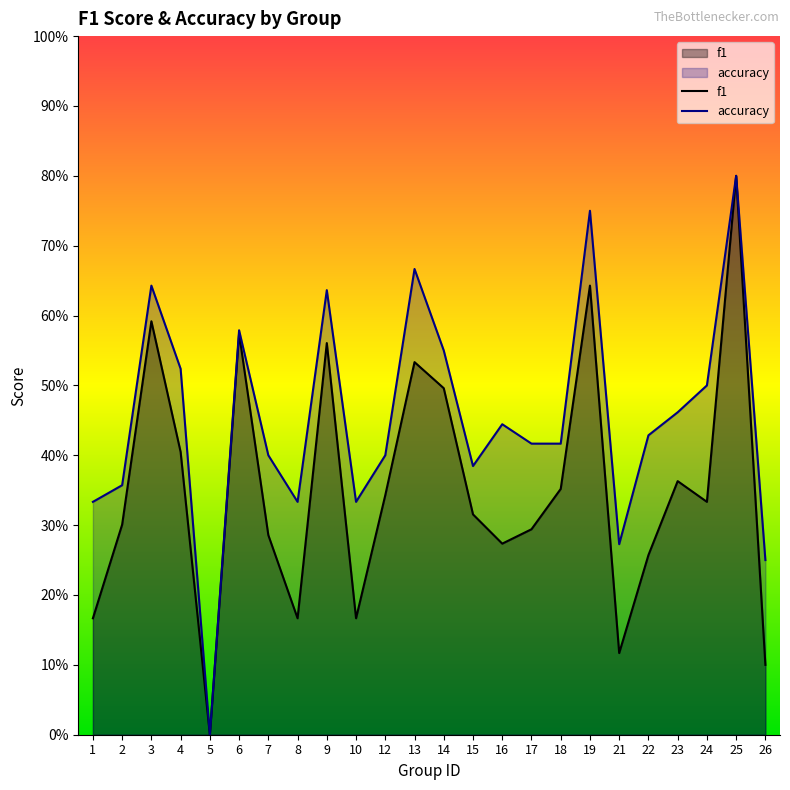

How many interior local valleys does the f1 series have?

6